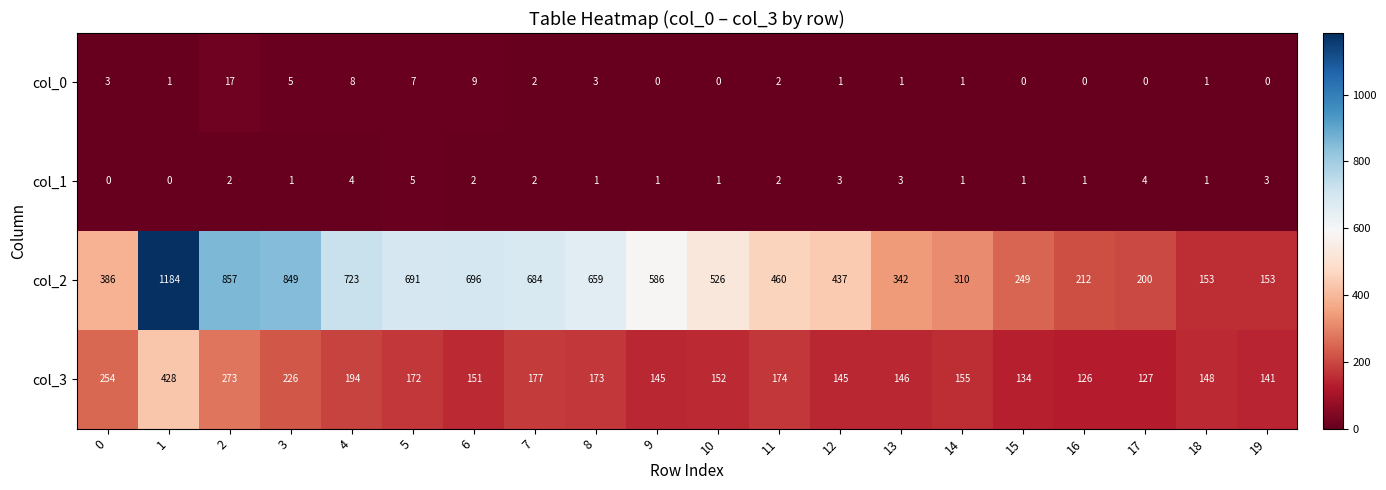

What is the maximum value for col_1?

5